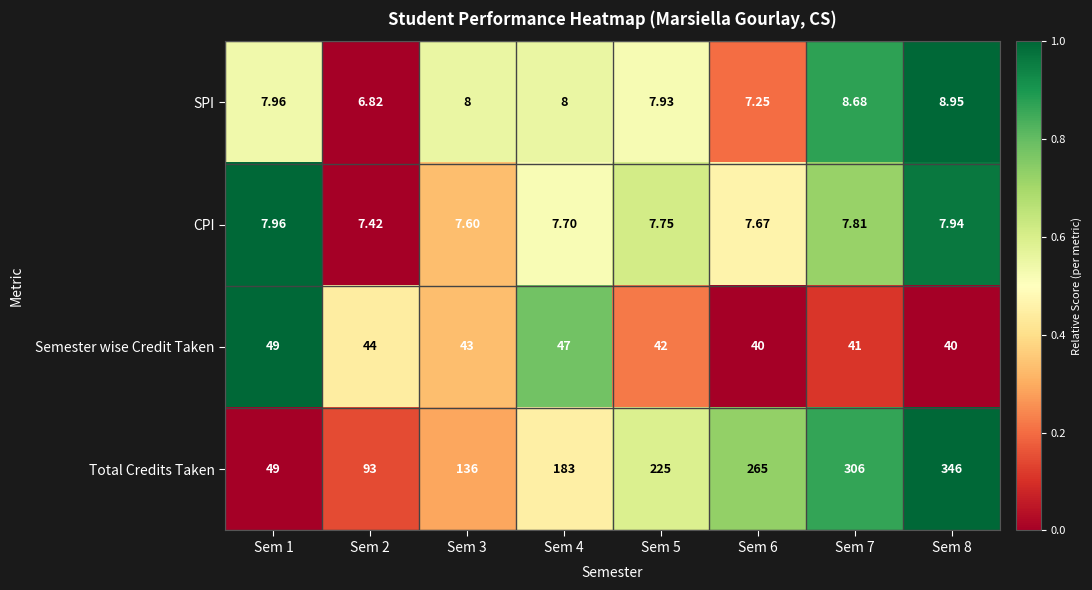

Between Sem 2 and Sem 3, which series saw the biggest shift?

Total Credits Taken